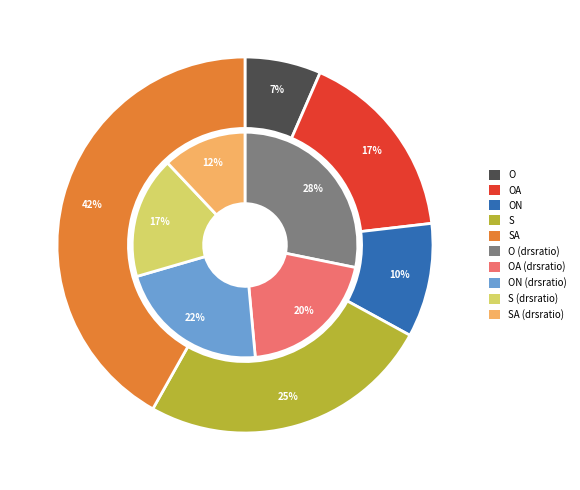

Rank the series at OA from highest to lowest value.

O, ON, OA, S, SA